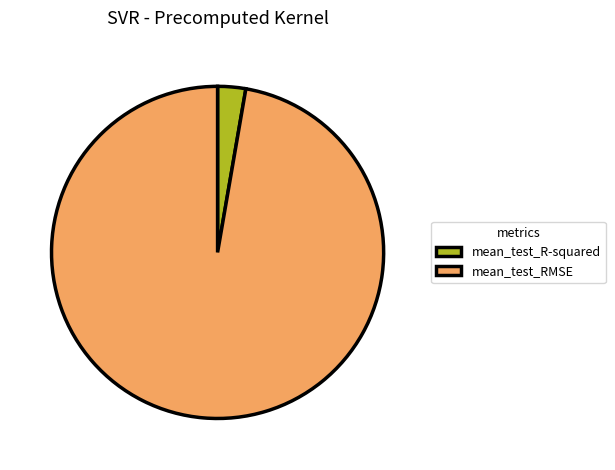

Is the sum of mean_test_R-squared and mean_test_RMSE greater than half?

Yes